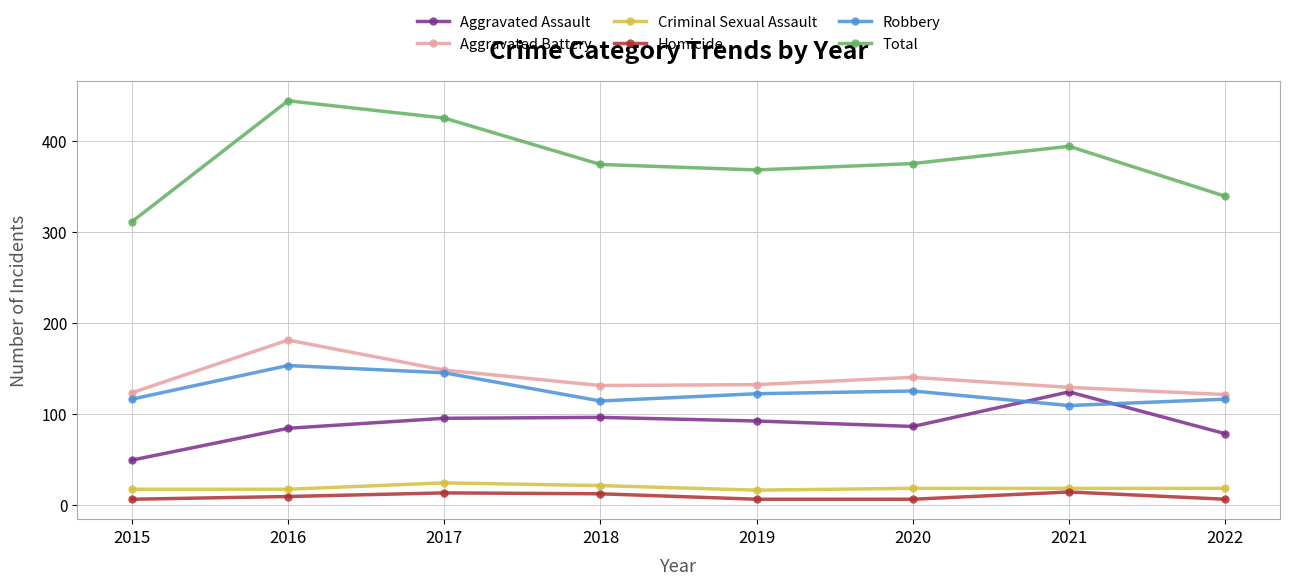

What is the value of the Robbery point at the 1st from the left?

116